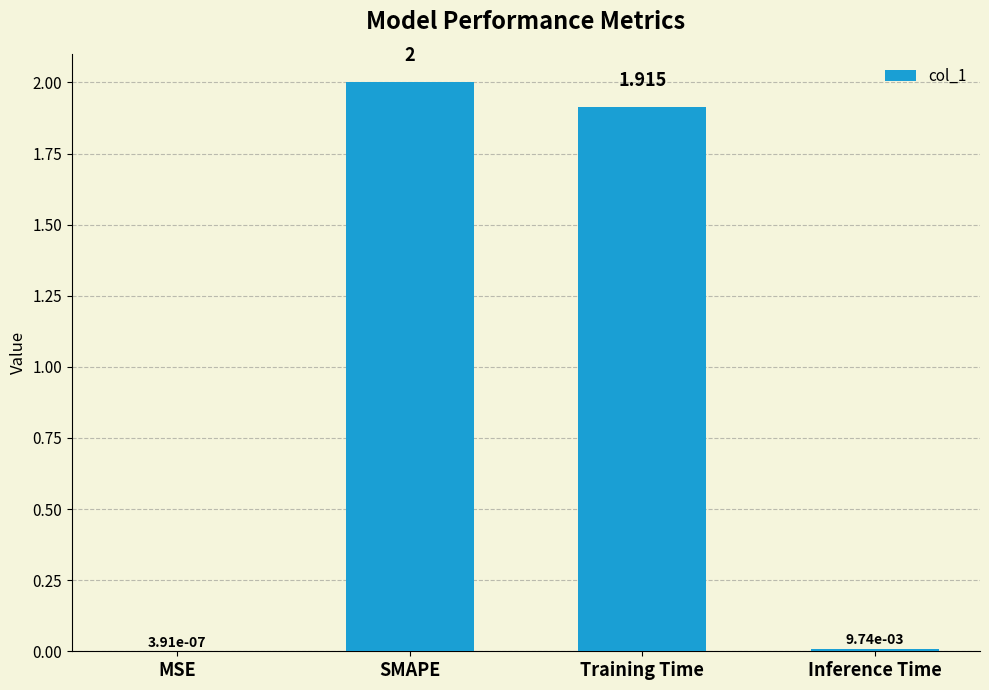

Which has a higher value, MSE or Training Time?

Training Time